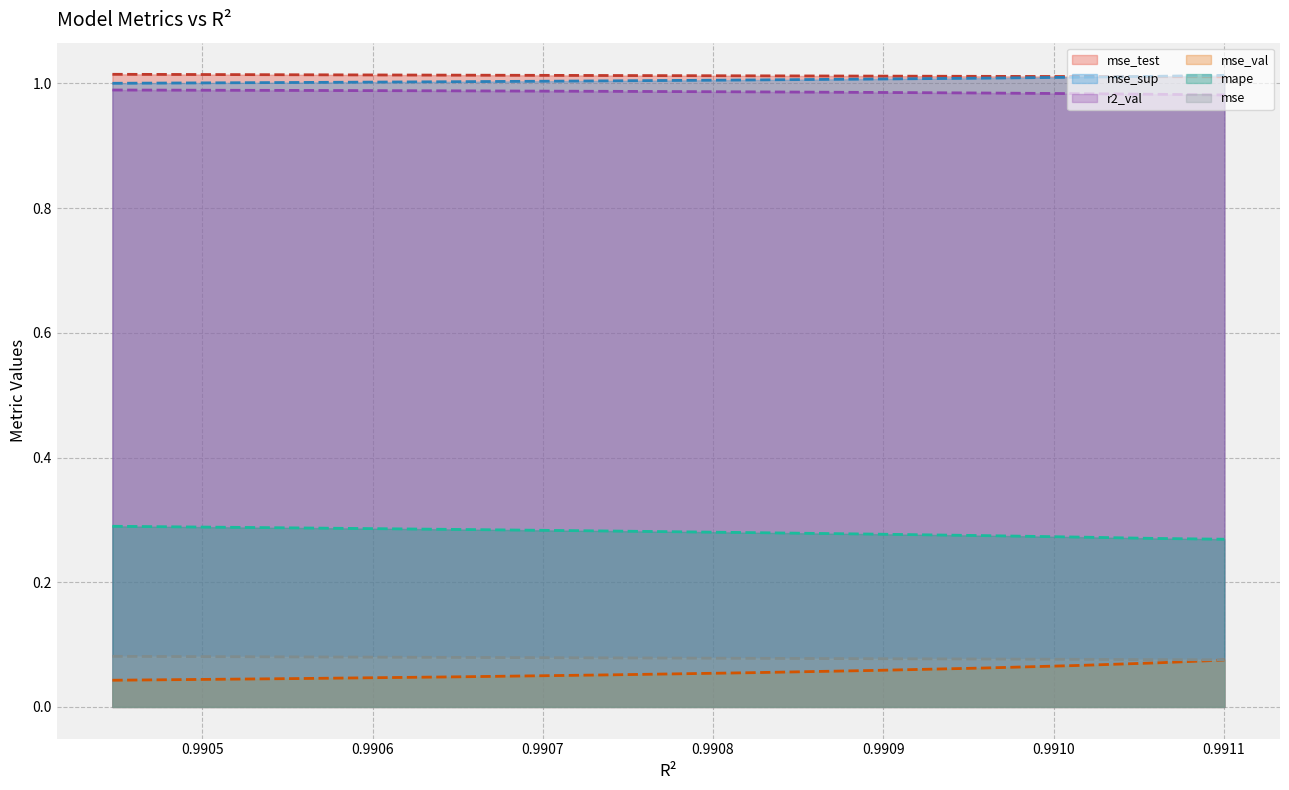

True or false: mape and mse cross at least once.

False